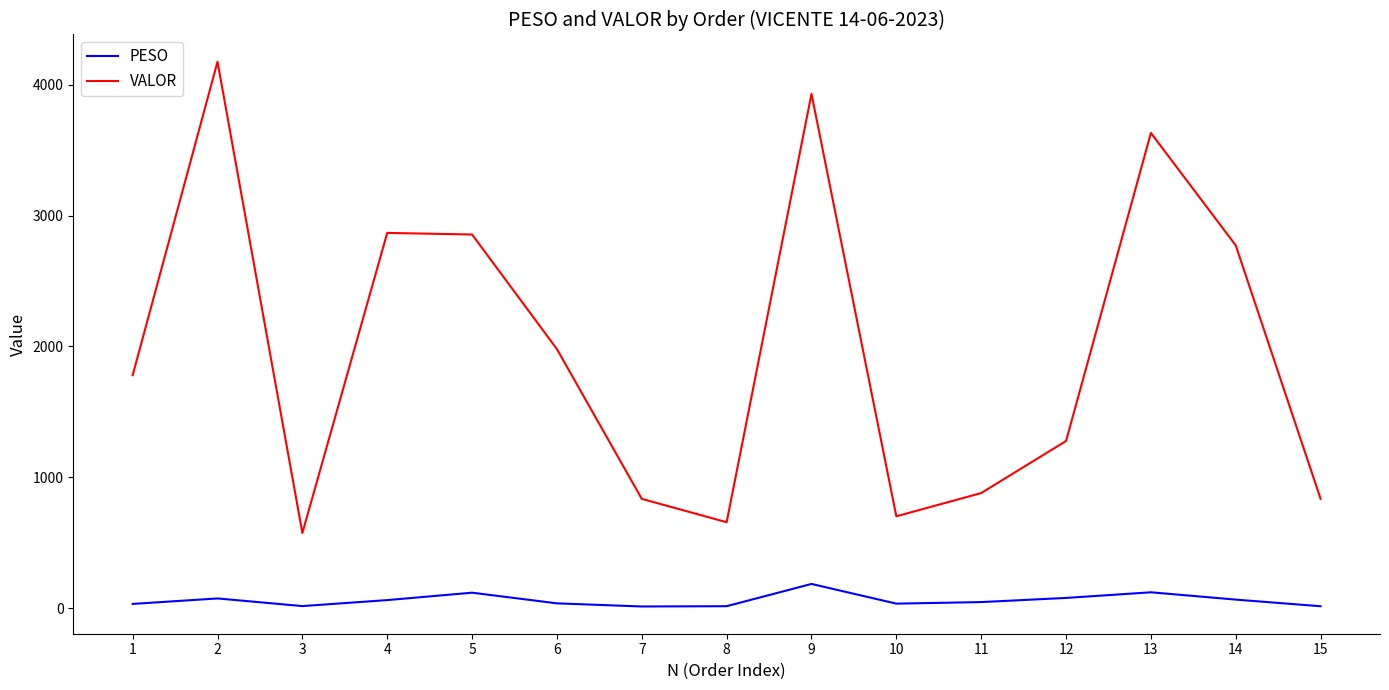

What is the maximum value shown in the chart?

4175.3